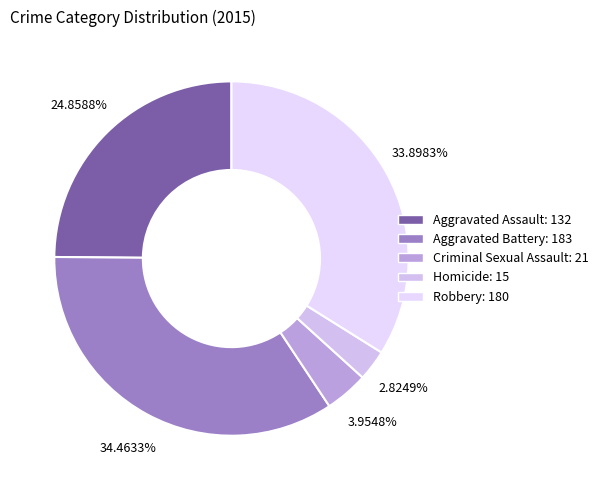

Does Aggravated Battery represent more than half of the total?

No